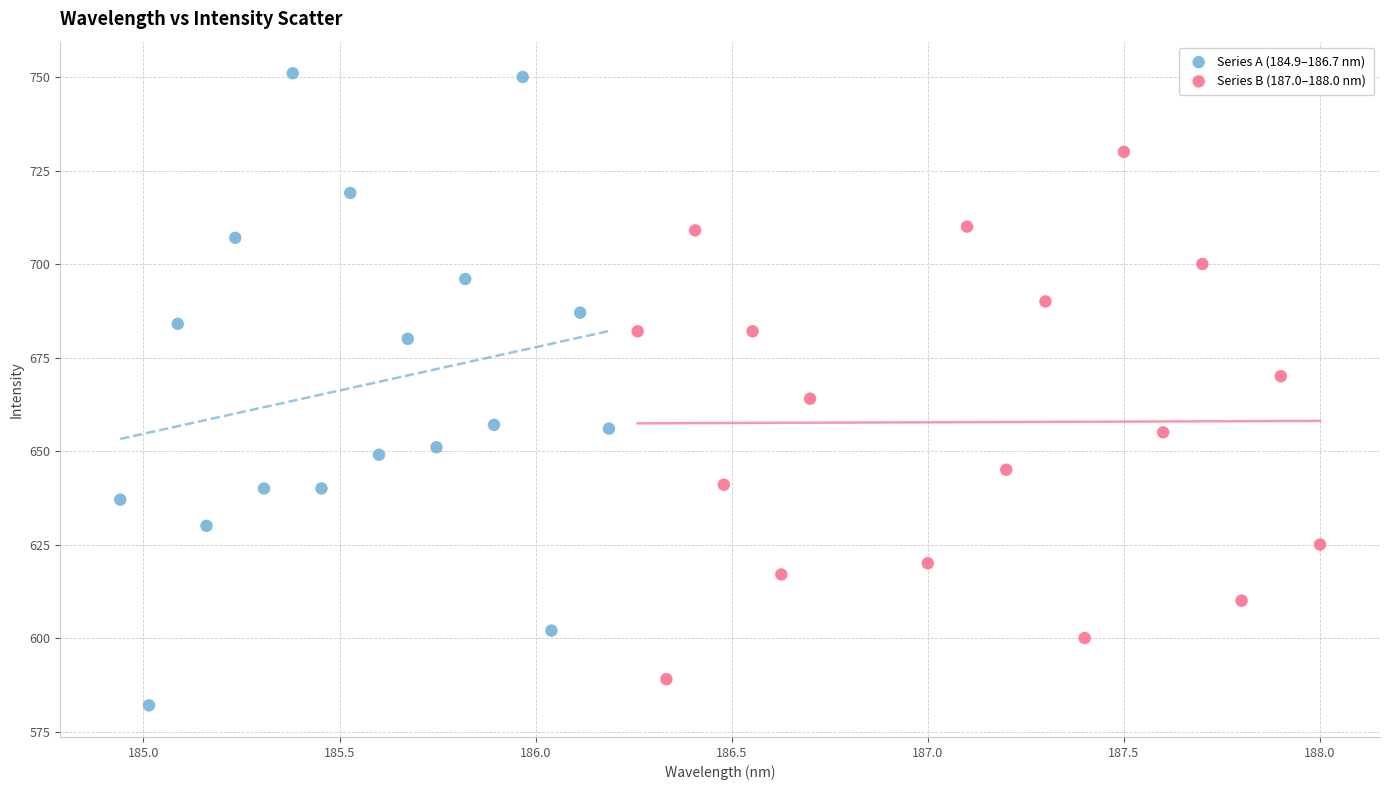

Which series contains the highest Y value?

Series A (184.9–186.7 nm)